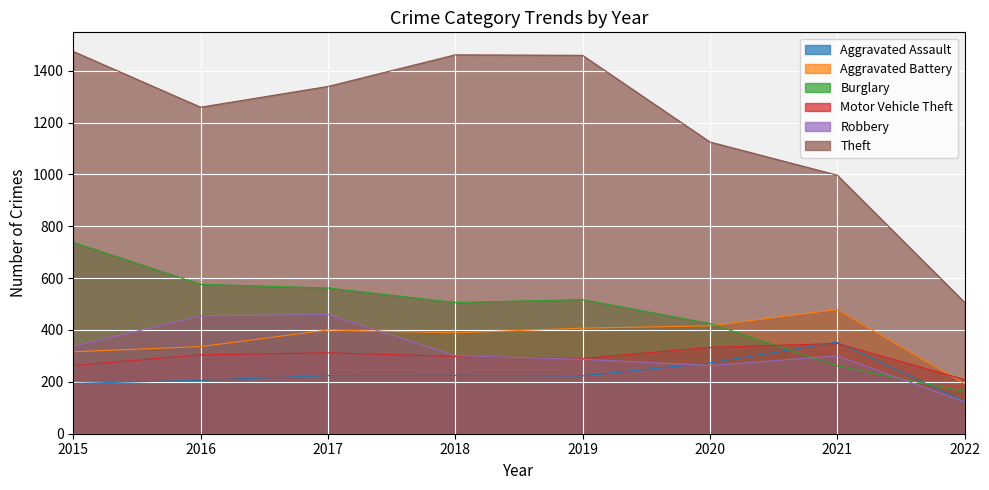

Between 2015 and 2016, which series saw the biggest shift?

Theft